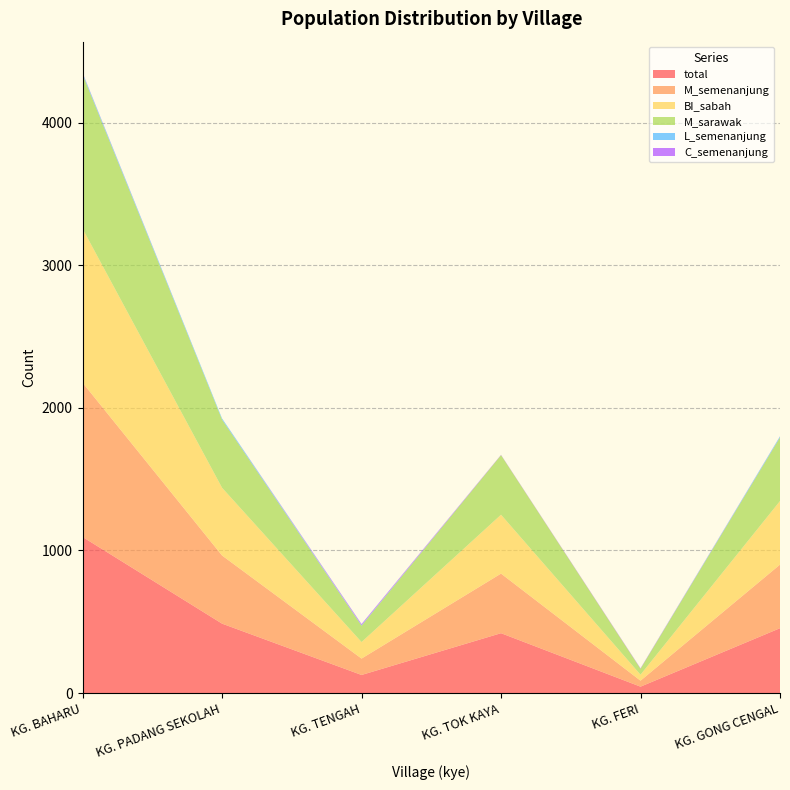

Reading right to left, extract all data points from this chart.

total: 455	45	420	127	487	1095
M_semenanjung: 446	42	418	115	478	1082
BI_sabah: 446	42	413	116	475	1080
M_sarawak: 446	42	418	115	478	1082
L_semenanjung: 7	0	0	3	8	9
C_semenanjung: 1	3	2	8	0	3